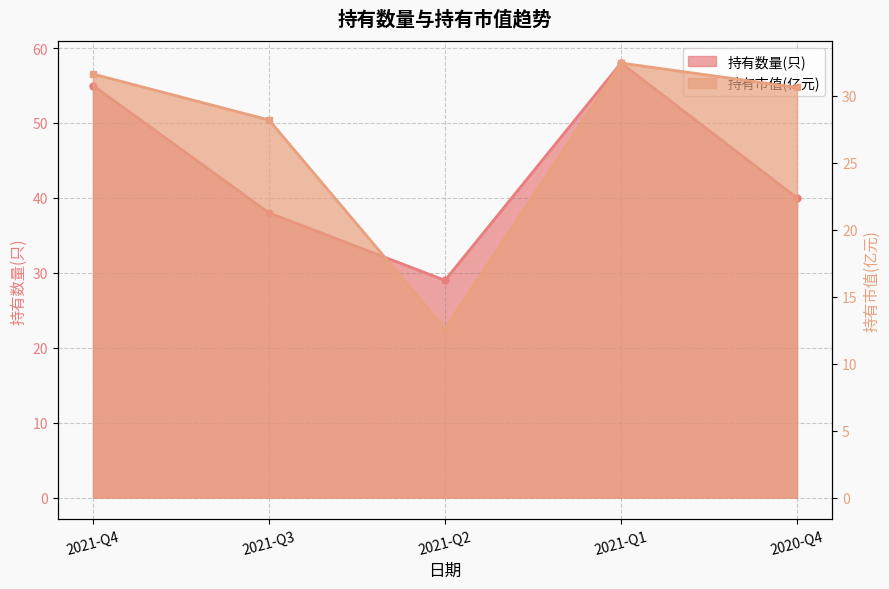

What is the label of the 3rd point from the left?

2021-Q2